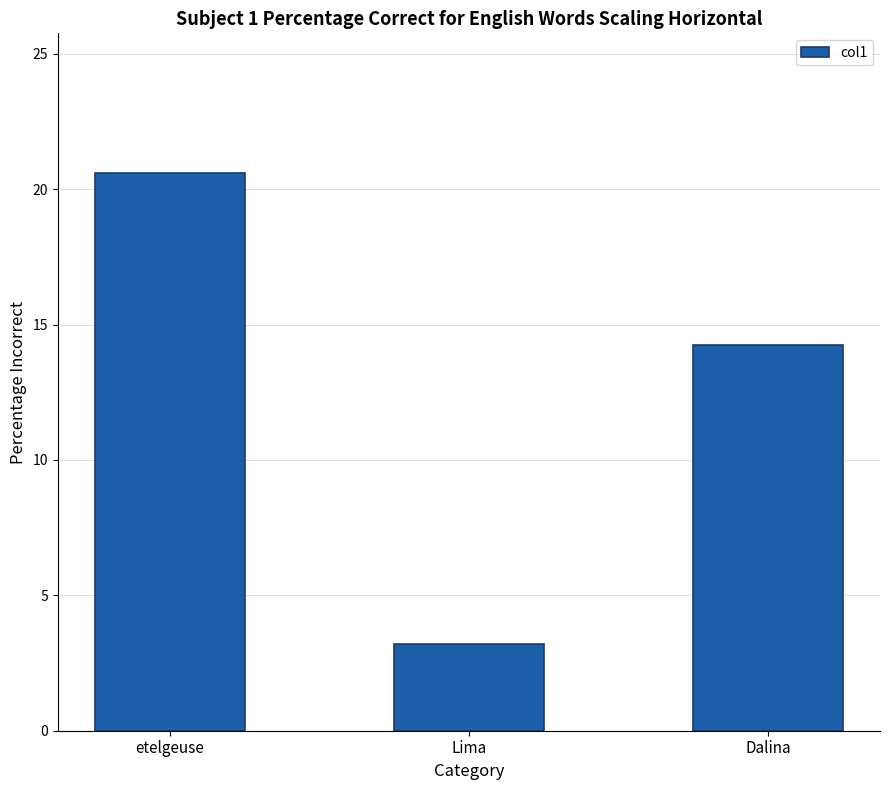

Count the number of categories in the chart.

3